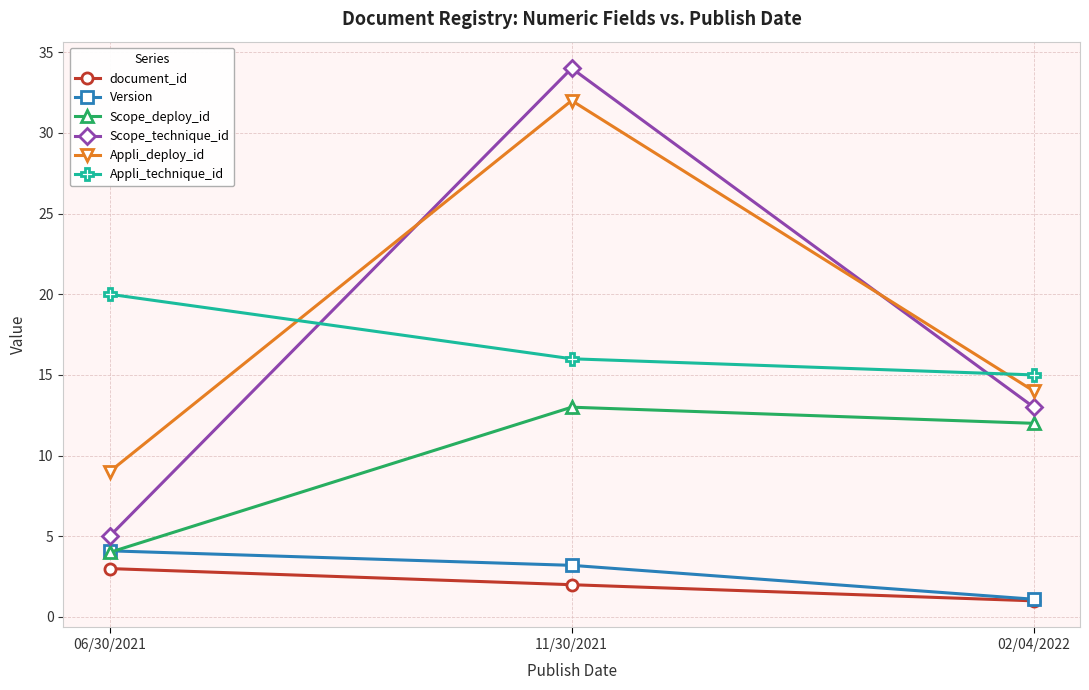

Between 11/30/2021 and 02/04/2022, which series saw the biggest shift?

Scope_technique_id